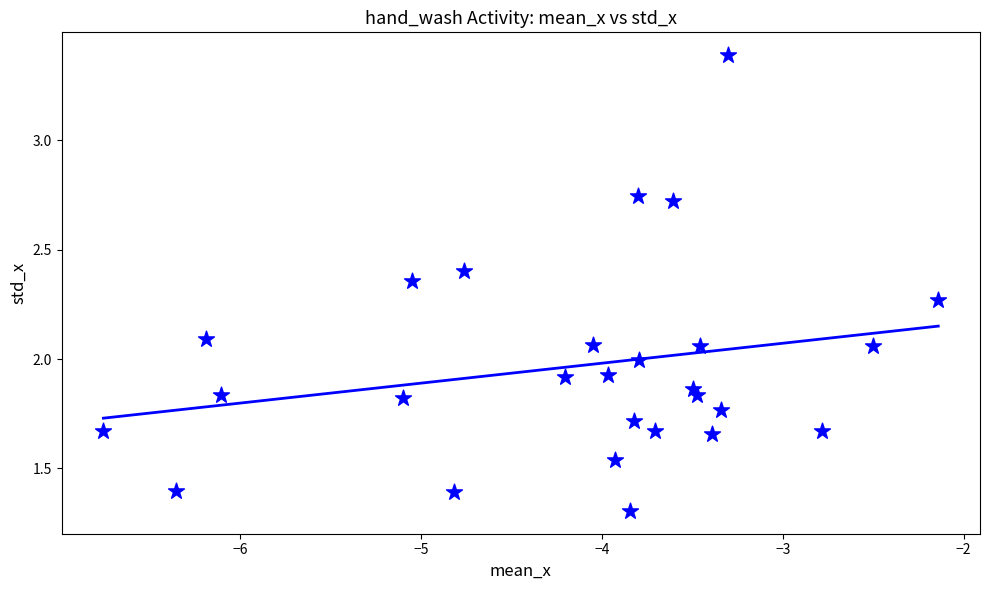

What is the range of X values (max minus min)?

4.6